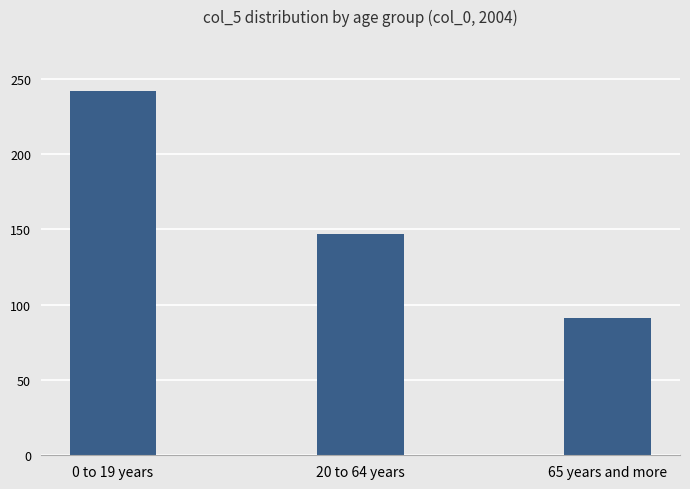

What is the maximum value shown in the chart?

242